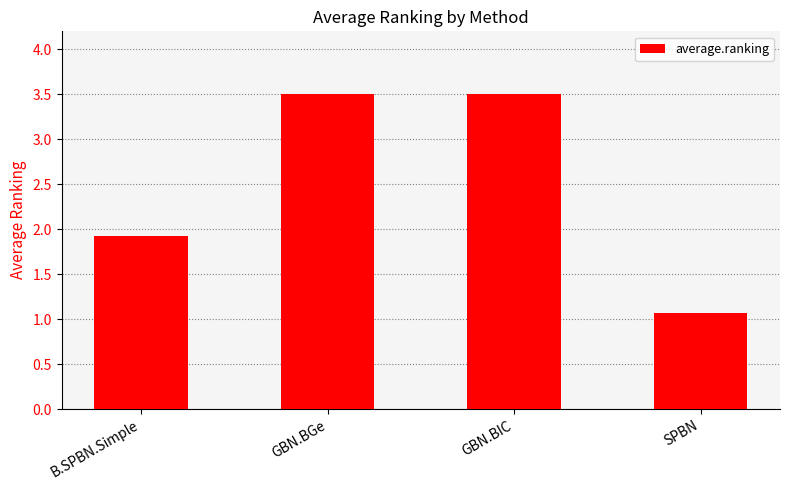

Reading left to right, transcribe all the data shown in this chart.

B.SPBN.Simple=1.9	GBN.BGe=3.5	GBN.BIC=3.5	SPBN=1.1